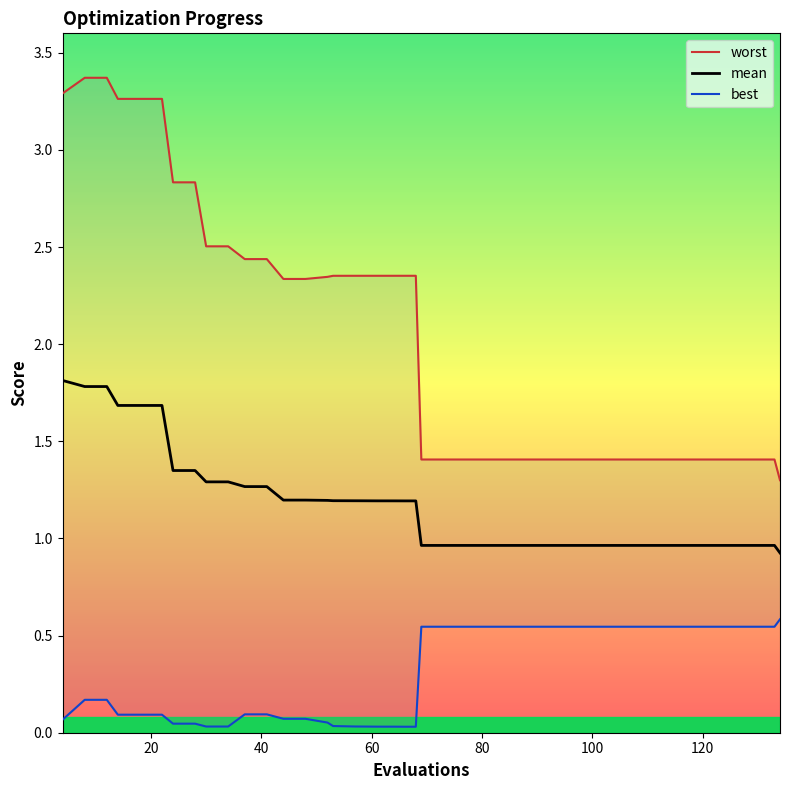

Does the chart display data point markers on the line(s)?

No